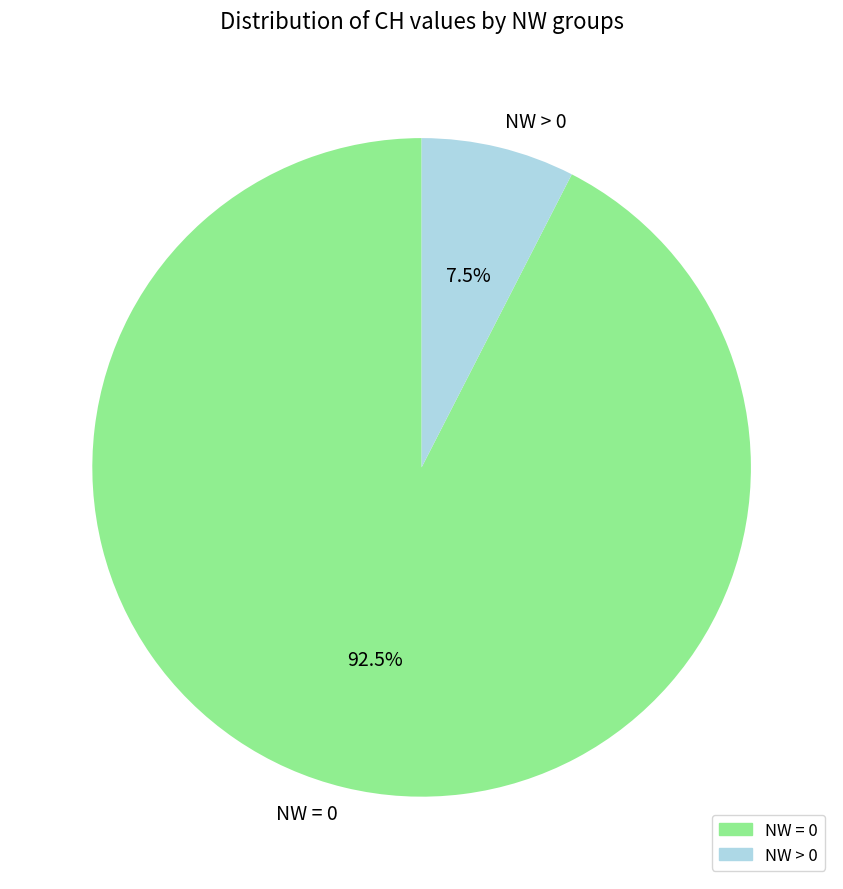

Combined, what portion of the pie is NW = 0 and NW > 0?

100.0%